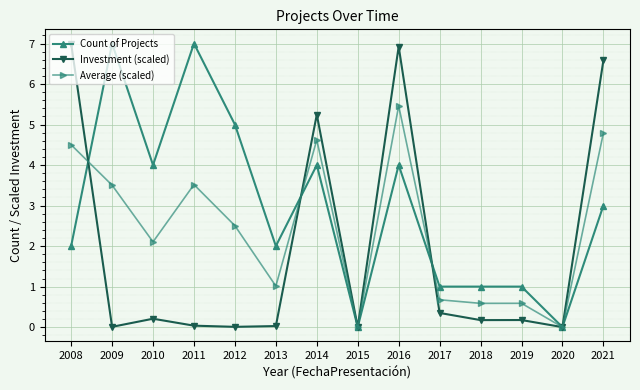

List the series in order of their overall mean, lowest first.

Investment (scaled), Average (scaled), Count of Projects